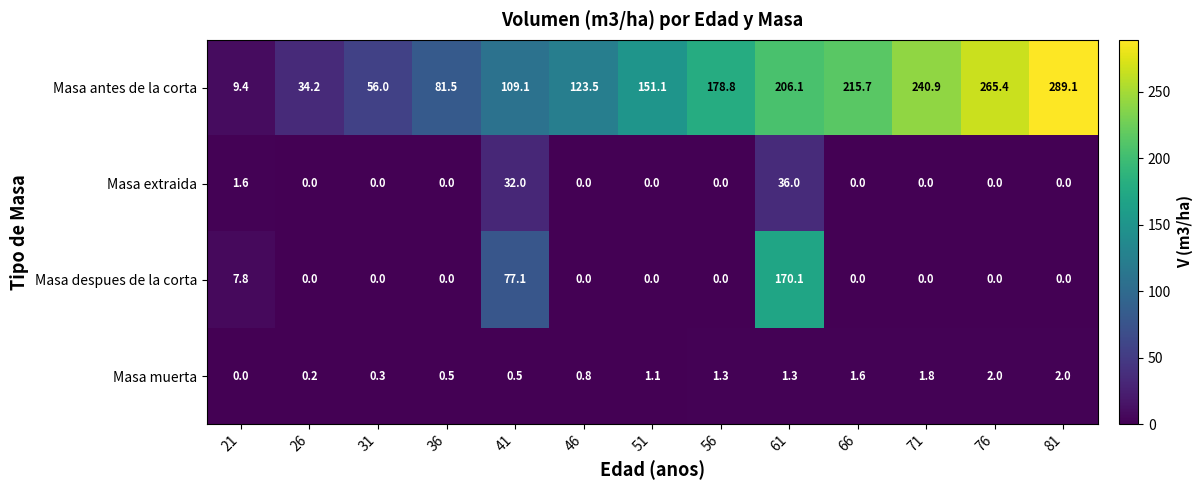

What is the greatest value displayed?

289.1